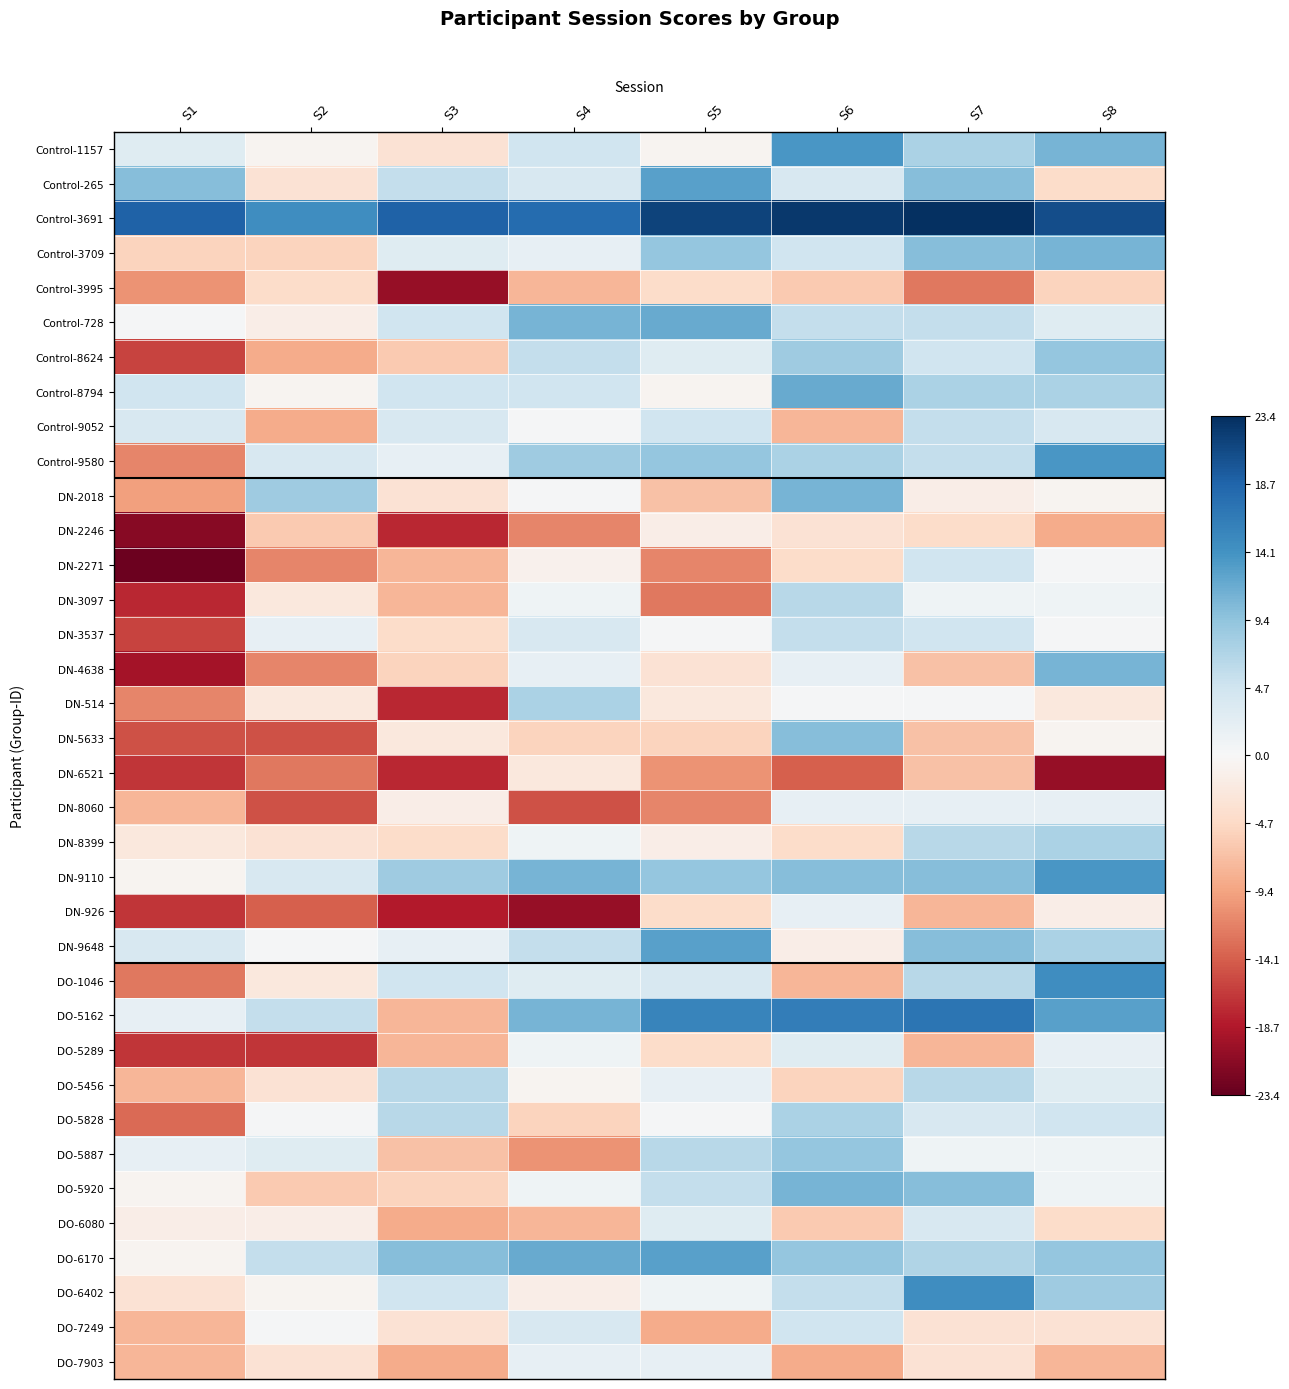

Reading left to right, transcribe all the data shown in this chart.

Control-1157: S1=2.9	S2=-0.7	S3=-3.4	S4=4.7	S5=-0.7	S6=13.6	S7=7.3	S8=10.9
Control-265: S1=10.0	S2=-3.4	S3=5.6	S4=3.8	S5=12.7	S6=3.8	S7=10.0	S8=-4.3
Control-3691: S1=18.9	S2=14.5	S3=18.9	S4=18.1	S5=21.6	S6=22.5	S7=23.4	S8=20.7
Control-3709: S1=-5.2	S2=-5.2	S3=2.9	S4=2.0	S5=9.1	S6=4.7	S7=10.0	S8=10.9
Control-3995: S1=-10.5	S2=-4.3	S3=-20.3	S4=-7.8	S5=-4.3	S6=-6.1	S7=-12.3	S8=-5.2
Control-728: S1=0.2	S2=-1.6	S3=4.7	S4=10.9	S5=11.8	S6=5.6	S7=5.6	S8=2.9
Control-8624: S1=-15.9	S2=-8.7	S3=-6.1	S4=5.6	S5=2.9	S6=8.2	S7=4.7	S8=9.1
Control-8794: S1=4.7	S2=-0.7	S3=4.7	S4=4.7	S5=-0.7	S6=11.8	S7=7.3	S8=7.3
Control-9052: S1=3.8	S2=-8.7	S3=3.8	S4=0.2	S5=4.7	S6=-7.8	S7=5.6	S8=3.8
Control-9580: S1=-11.4	S2=3.8	S3=2.0	S4=8.2	S5=9.1	S6=7.3	S7=5.6	S8=13.6
DN-2018: S1=-9.6	S2=8.2	S3=-3.4	S4=0.2	S5=-6.9	S6=10.9	S7=-1.6	S8=-0.7
DN-2246: S1=-21.2	S2=-6.1	S3=-17.7	S4=-11.4	S5=-1.6	S6=-3.4	S7=-4.3	S8=-8.7
DN-2271: S1=-23.0	S2=-11.4	S3=-7.8	S4=-0.9	S5=-11.4	S6=-4.3	S7=4.7	S8=0.2
DN-3097: S1=-17.7	S2=-2.5	S3=-7.8	S4=1.1	S5=-12.3	S6=6.4	S7=1.1	S8=1.1
DN-3537: S1=-15.9	S2=2.0	S3=-4.3	S4=3.8	S5=0.2	S6=5.6	S7=4.7	S8=0.2
DN-4638: S1=-19.4	S2=-11.4	S3=-5.2	S4=2.0	S5=-3.4	S6=2.0	S7=-6.9	S8=10.9
DN-514: S1=-11.4	S2=-2.5	S3=-17.7	S4=7.3	S5=-2.5	S6=0.2	S7=0.2	S8=-2.5
DN-5633: S1=-15.0	S2=-15.0	S3=-2.5	S4=-5.2	S5=-5.2	S6=10.0	S7=-6.9	S8=-0.7
DN-6521: S1=-16.8	S2=-12.3	S3=-17.7	S4=-2.5	S5=-10.5	S6=-14.1	S7=-6.9	S8=-20.3
DN-8060: S1=-7.8	S2=-15.0	S3=-1.6	S4=-15.0	S5=-11.4	S6=2.0	S7=2.0	S8=2.0
DN-8399: S1=-2.5	S2=-3.4	S3=-4.3	S4=1.1	S5=-1.6	S6=-4.3	S7=6.4	S8=7.3
DN-9110: S1=-0.7	S2=3.8	S3=8.2	S4=10.9	S5=9.1	S6=10.0	S7=10.0	S8=13.6
DN-926: S1=-16.8	S2=-14.1	S3=-18.6	S4=-20.3	S5=-4.3	S6=2.0	S7=-7.8	S8=-1.6
DN-9648: S1=3.8	S2=0.2	S3=2.0	S4=5.6	S5=12.7	S6=-1.6	S7=10.0	S8=7.3
DO-1046: S1=-12.3	S2=-2.5	S3=4.7	S4=2.9	S5=3.8	S6=-7.8	S7=6.4	S8=14.5
DO-5162: S1=2.0	S2=5.6	S3=-7.8	S4=10.9	S5=15.4	S6=16.3	S7=17.2	S8=12.7
DO-5289: S1=-16.8	S2=-16.8	S3=-7.8	S4=1.1	S5=-4.3	S6=2.9	S7=-7.8	S8=2.0
DO-5456: S1=-7.8	S2=-3.4	S3=6.4	S4=-0.7	S5=2.0	S6=-5.2	S7=6.4	S8=2.9
DO-5828: S1=-13.2	S2=0.2	S3=6.4	S4=-5.2	S5=0.2	S6=7.3	S7=3.8	S8=4.7
DO-5887: S1=2.0	S2=2.9	S3=-6.9	S4=-10.5	S5=6.4	S6=9.1	S7=1.1	S8=1.1
DO-5920: S1=-0.7	S2=-6.1	S3=-5.2	S4=1.1	S5=5.6	S6=10.9	S7=10.0	S8=1.1
DO-6080: S1=-1.6	S2=-1.6	S3=-8.7	S4=-7.8	S5=2.9	S6=-6.1	S7=3.8	S8=-4.3
DO-6170: S1=-0.7	S2=5.6	S3=10.0	S4=11.8	S5=12.7	S6=9.1	S7=7.0	S8=9.1
DO-6402: S1=-3.4	S2=-0.7	S3=4.7	S4=-1.6	S5=1.1	S6=5.6	S7=14.5	S8=8.2
DO-7249: S1=-7.8	S2=0.2	S3=-3.4	S4=3.8	S5=-8.7	S6=4.7	S7=-3.4	S8=-3.4
DO-7903: S1=-7.8	S2=-3.4	S3=-8.7	S4=2.0	S5=2.0	S6=-8.7	S7=-3.4	S8=-7.8